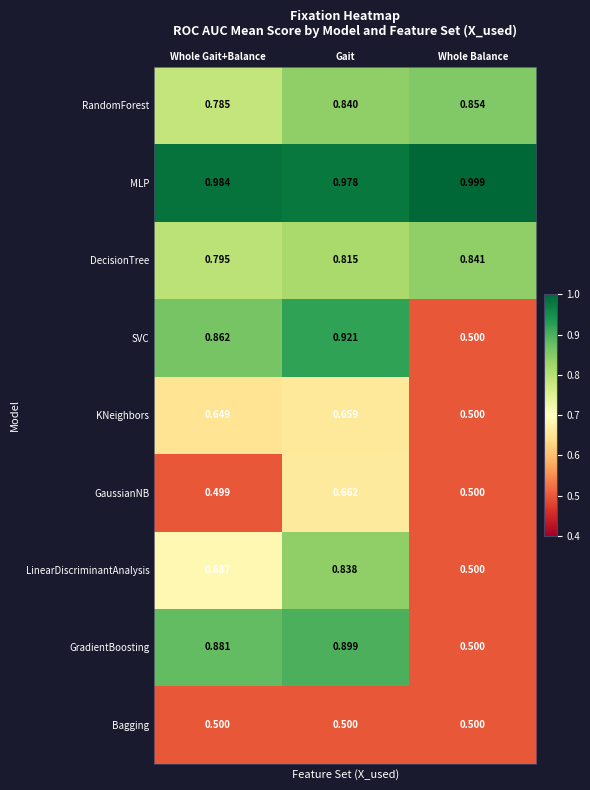

Which series has the largest total across all categories?

MLP